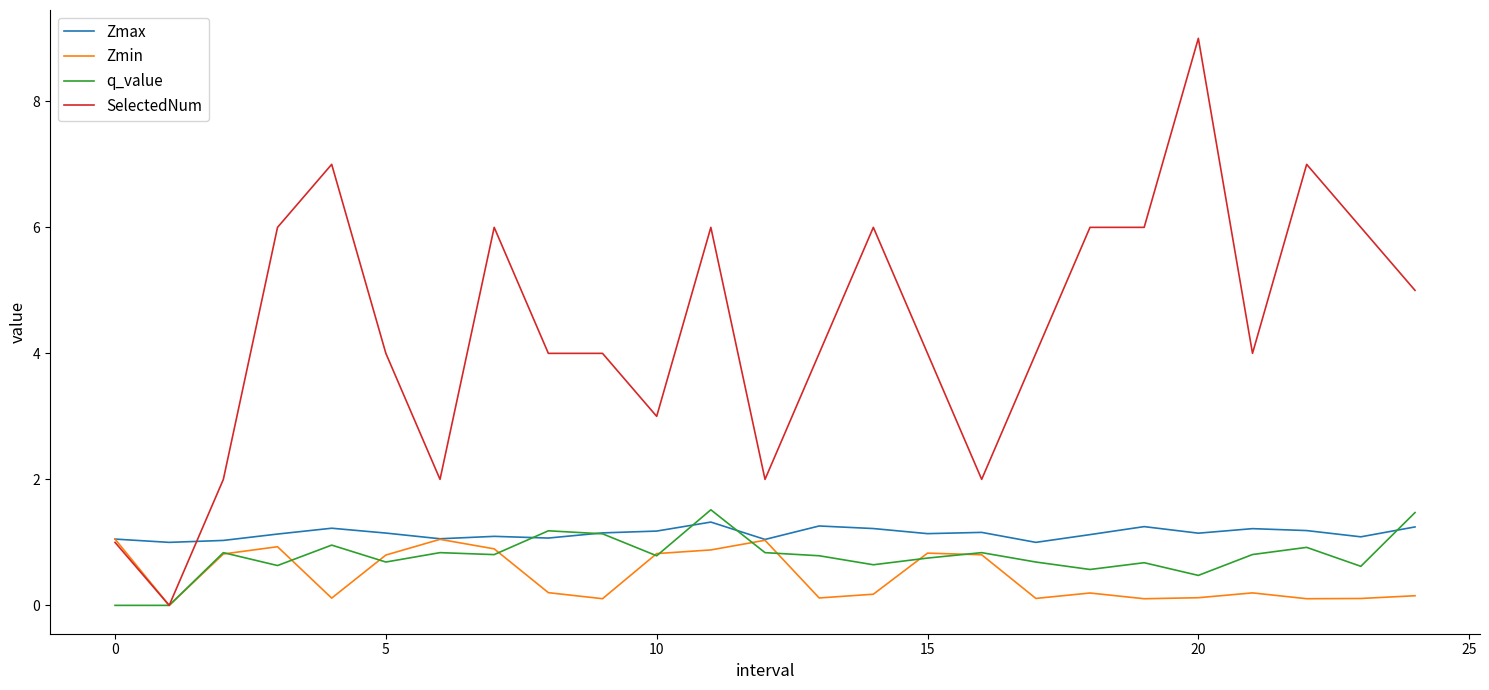

Which series has the largest range (max minus min)?

SelectedNum